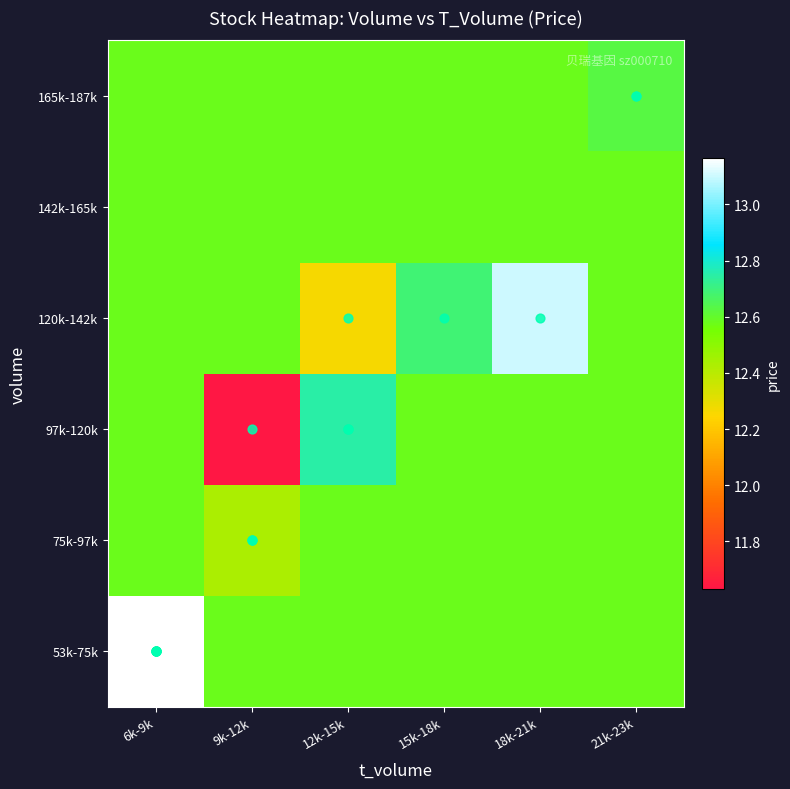

How many categories are shown in the chart?

6